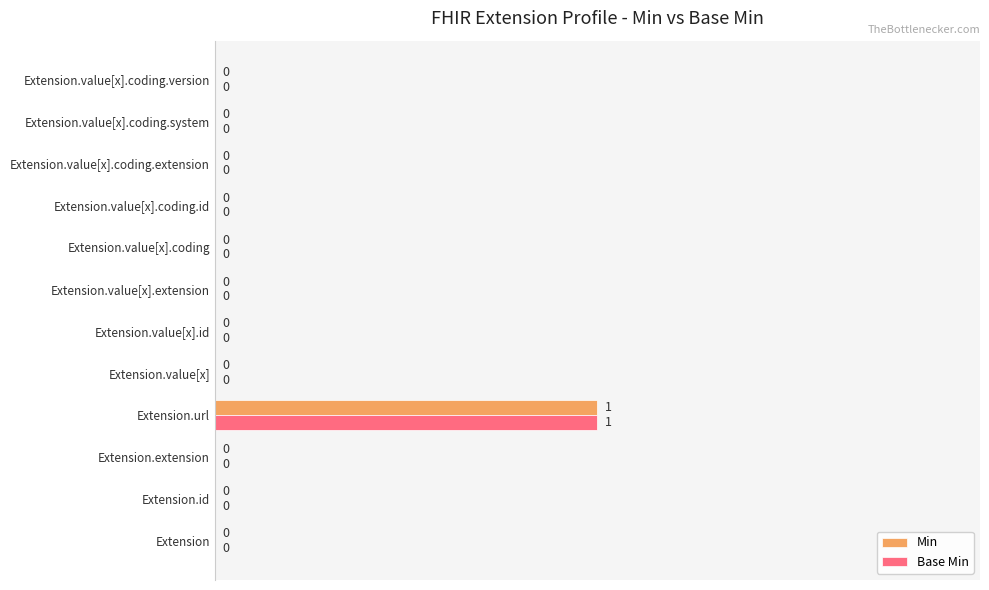

At which category is the sum across all series the highest?

Extension.url